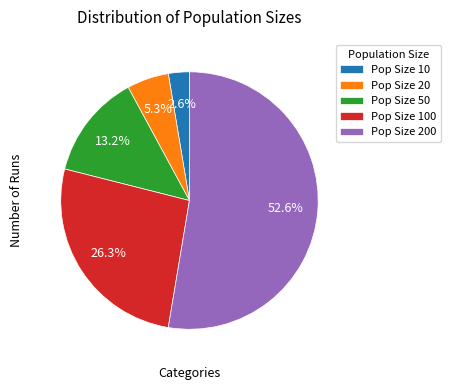

To the nearest percent, what is the average slice percentage?

20%